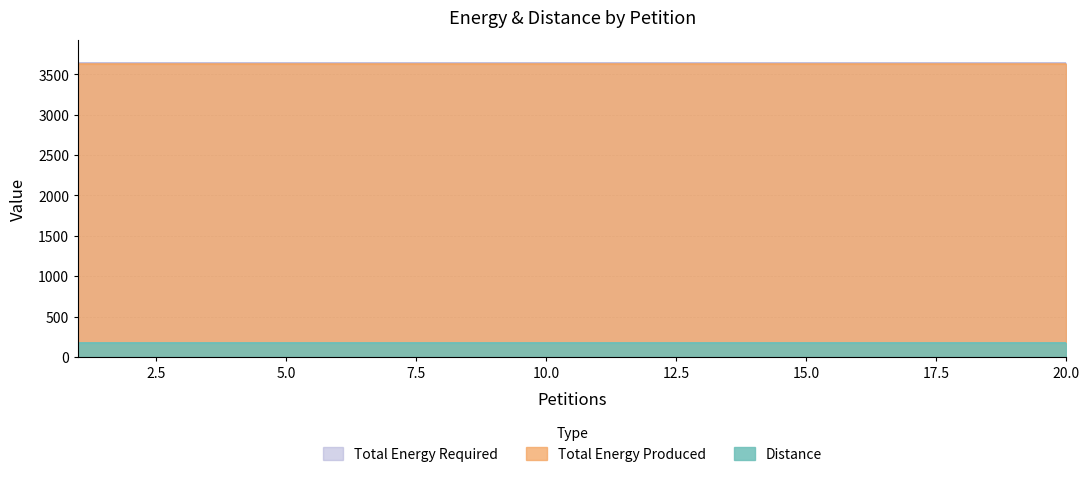

True or false: Total Energy Produced has a value of 4848 at 6.

False